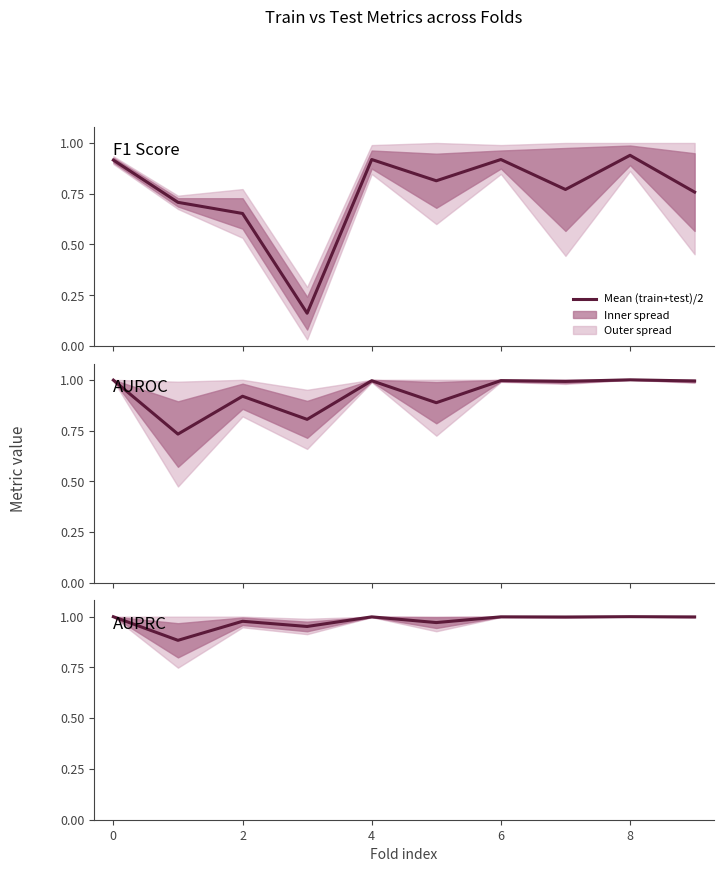

True or false: AUROC has a value of 0.2 at 0.

False